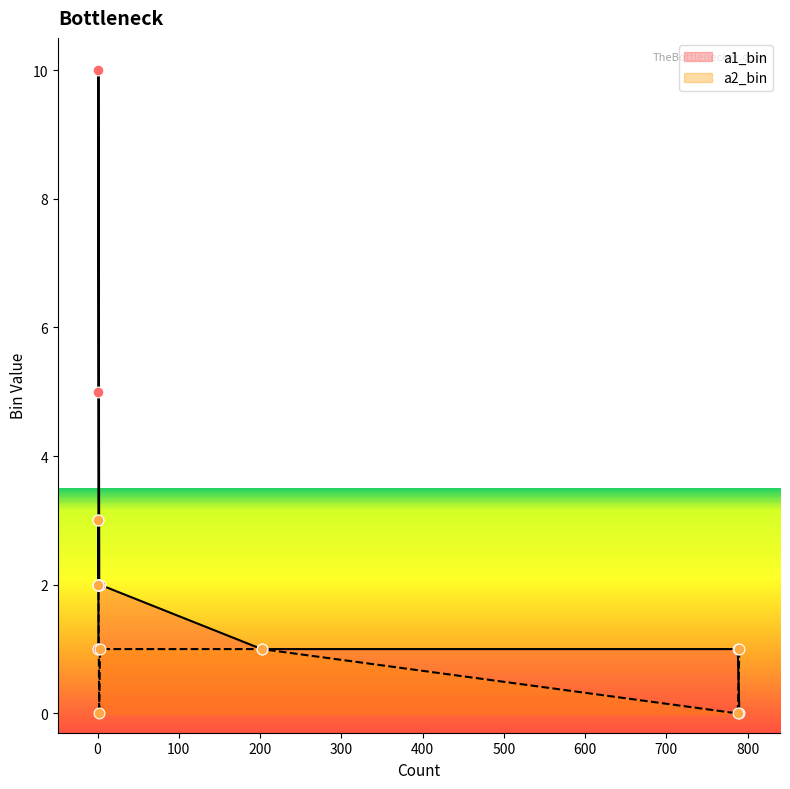

At which category is the sum across all series the highest?

1